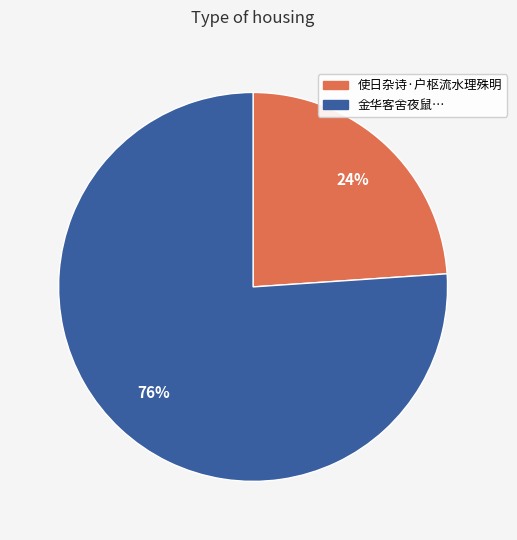

How many segments does this pie chart have?

2